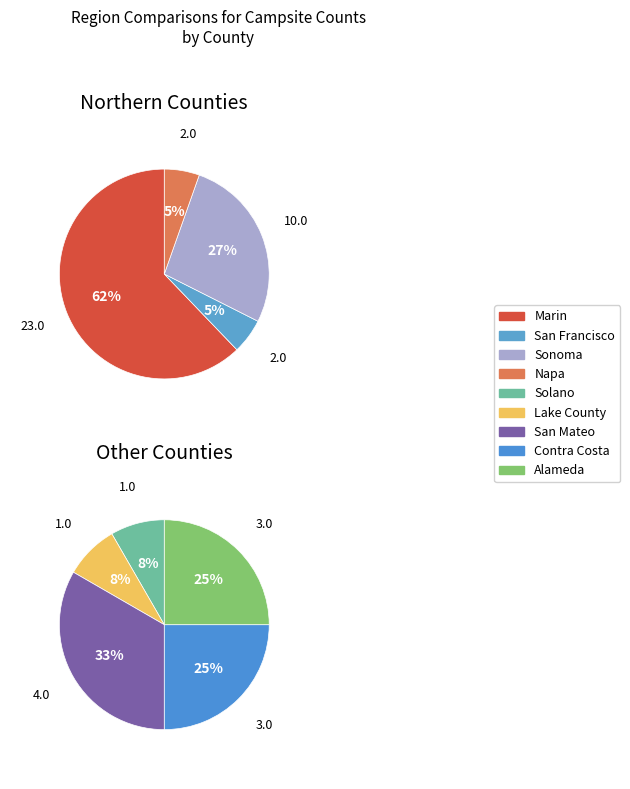

To the nearest percent, what is the combined percentage of Marin and Solano?

49%